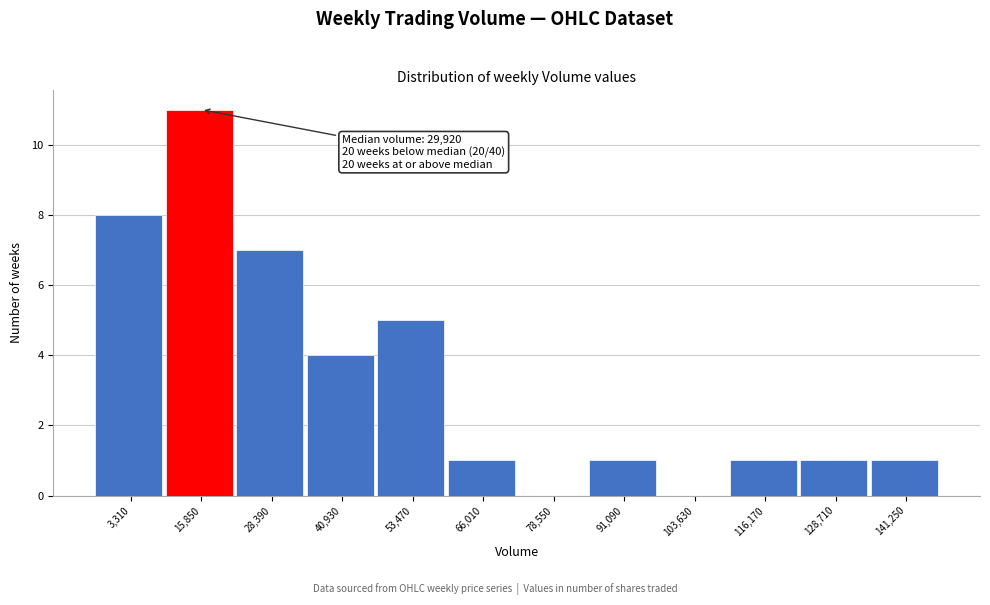

Reading right to left, list all the values displayed in this chart.

141,250=1	128,710=1	116,170=1	103,630=0	91,090=1	78,550=0	66,010=1	53,470=5	40,930=4	28,390=7	15,850=11	3,310=8